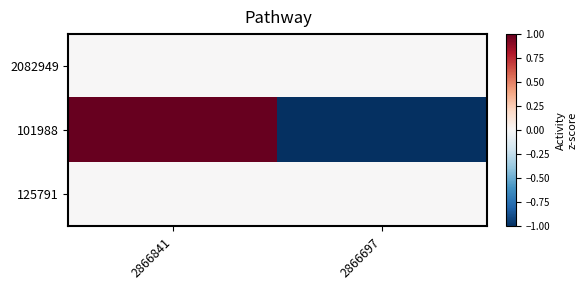

Reading left to right, list all the values displayed in this chart.

2082949: 2866841=0	2866697=0
101988: 2866841=1	2866697=-1
125791: 2866841=0	2866697=0